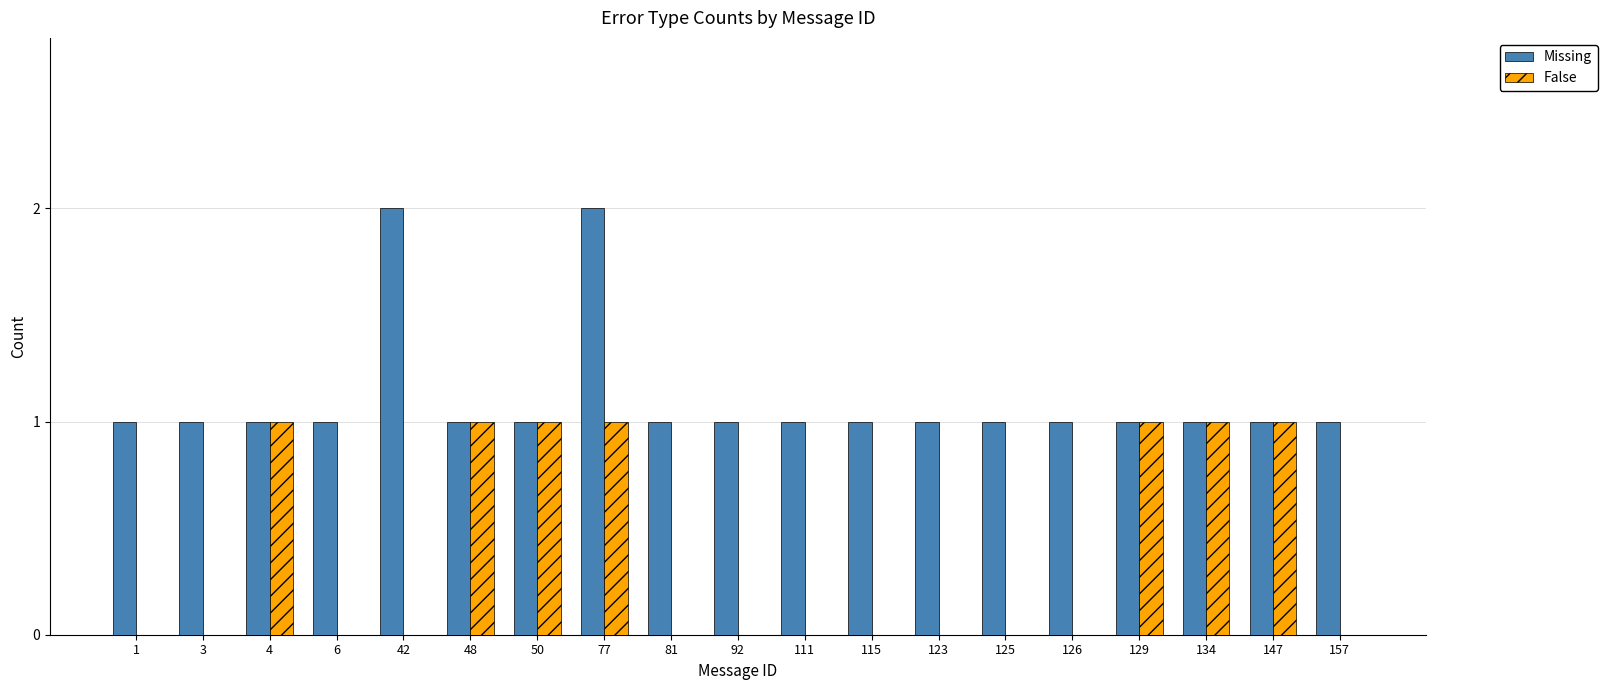

Reading right to left, transcribe all the data shown in this chart.

Missing: 1	1	1	1	1	1	1	1	1	1	1	2	1	1	2	1	1	1	1
False: 0	1	1	1	0	0	0	0	0	0	0	1	1	1	0	0	1	0	0